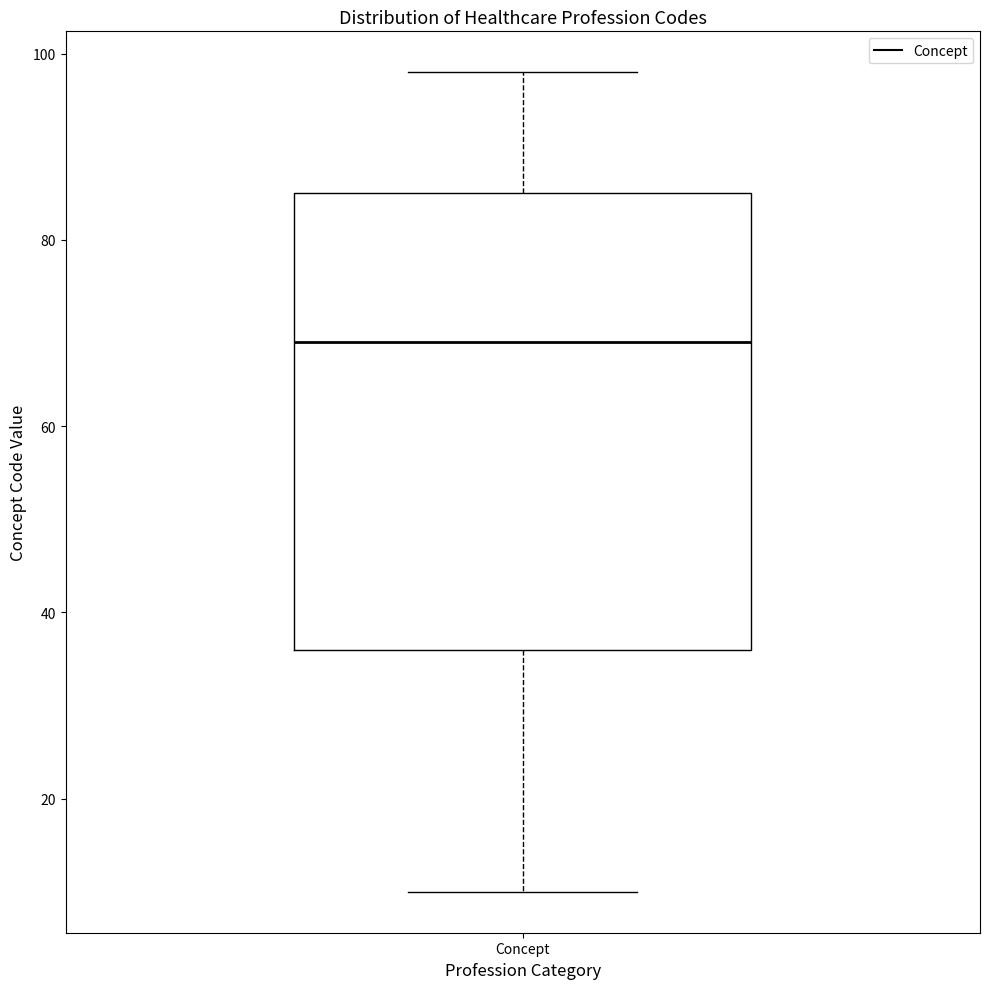

Transcribe this box plot: give where the median line is, the range the box spans, and where the two whiskers end, as read against the y-axis. The values are not printed on the chart, so give them approximately, as read against the axis.

median 70, box 36 to 86, whiskers 10 to 98